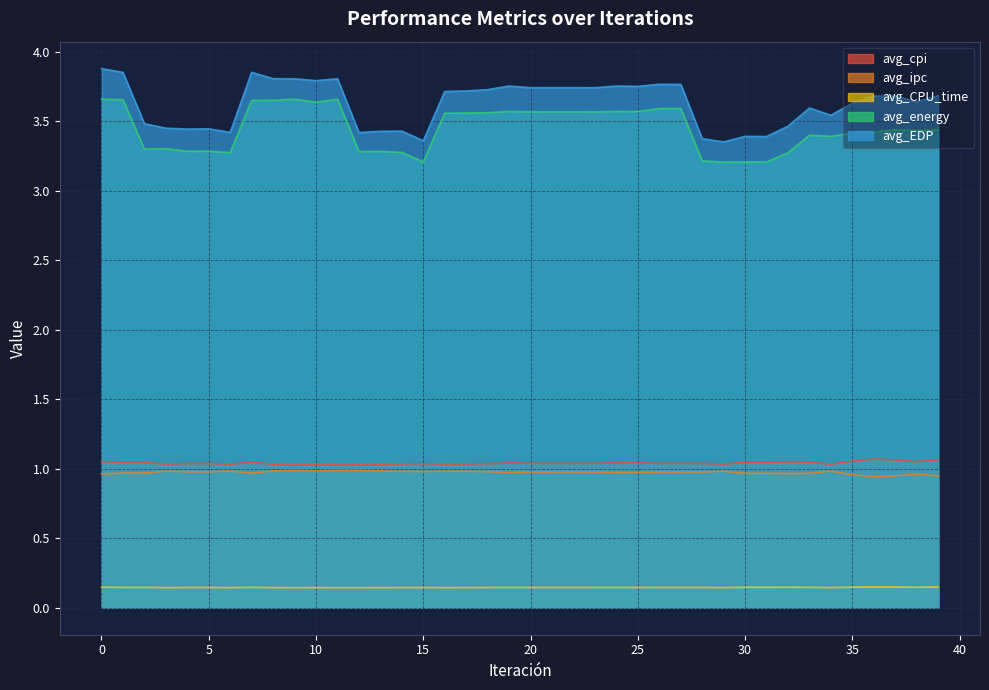

Which series has the largest total across all categories?

avg_EDP